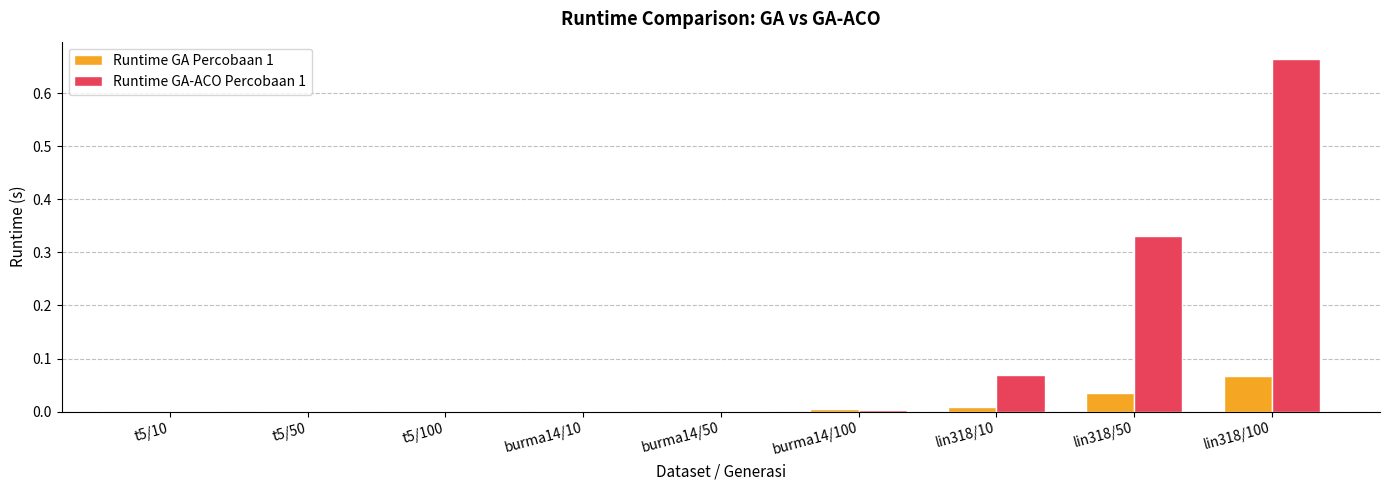

At which category does the chart reach its peak across all series?

lin318/100